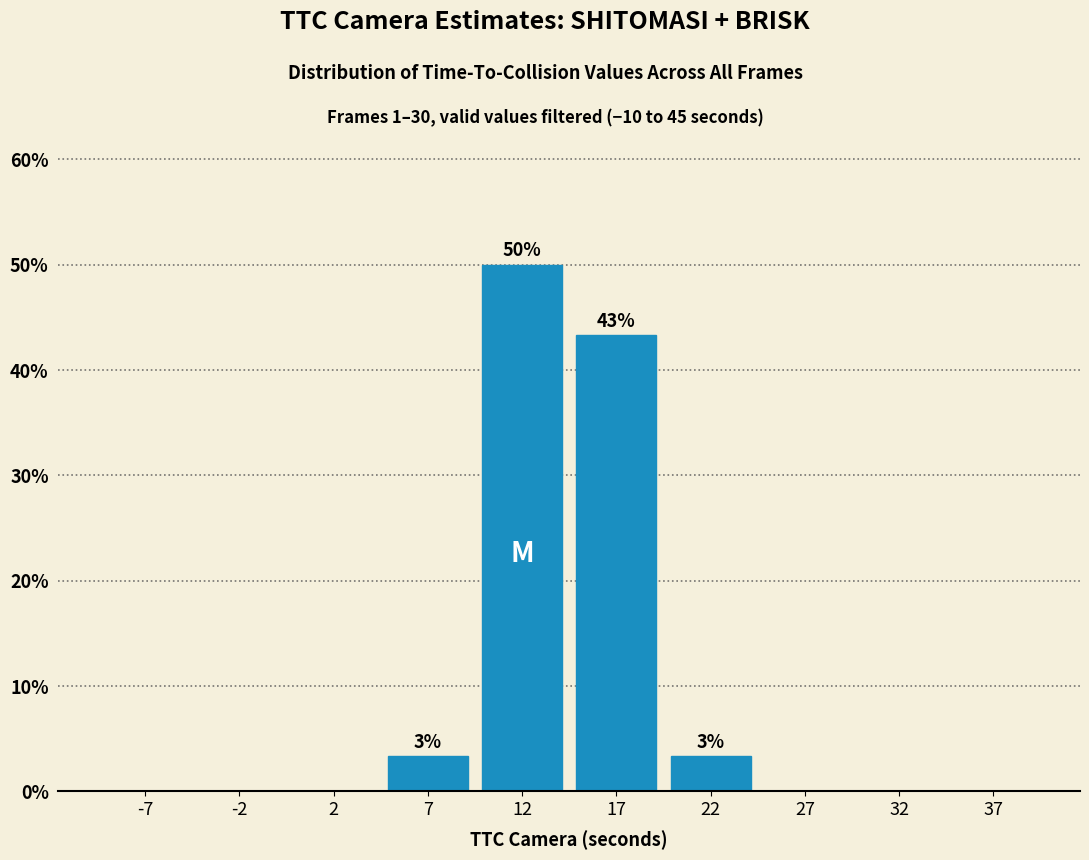

Over which range of the x-axis is the bar tallest?

10 to 15